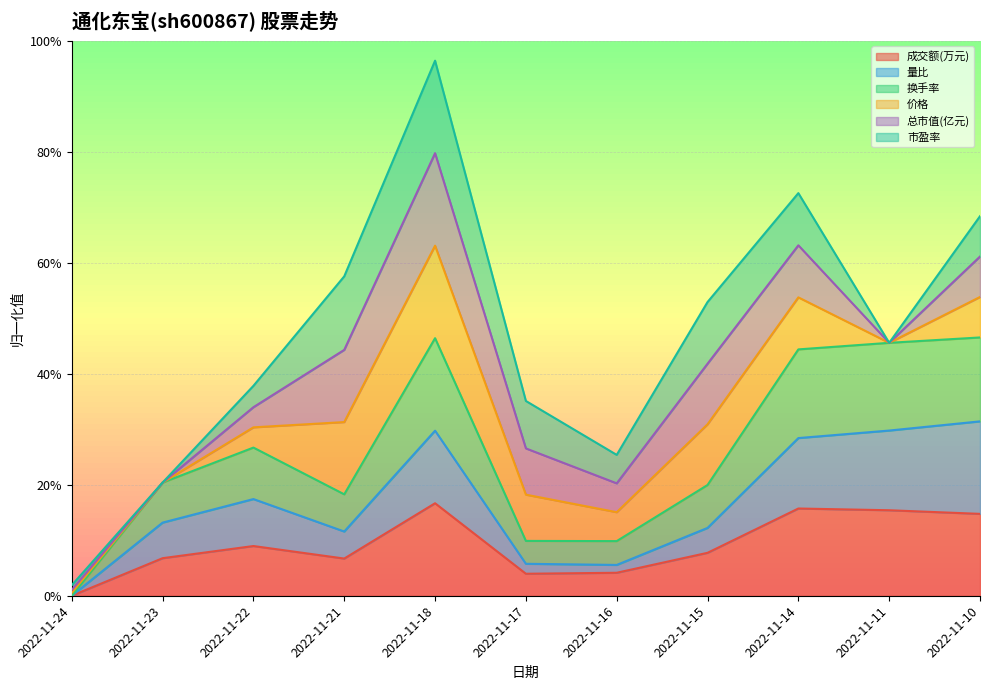

At which label does 换手率 reach its minimum?

2022-11-24